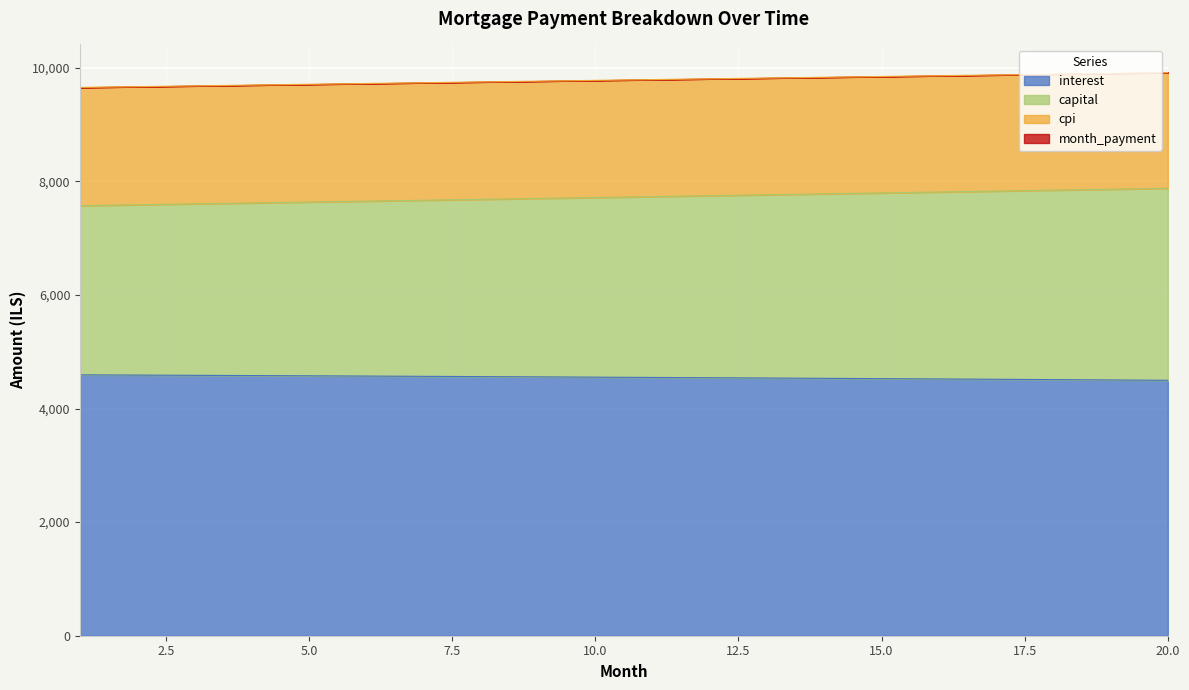

True or false: month_payment and opening_balance intersect in this chart.

False